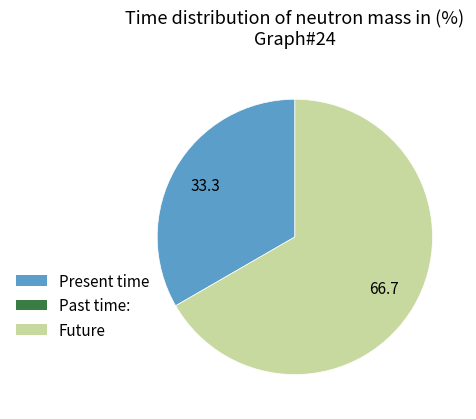

Is there a majority slice in this chart?

Yes